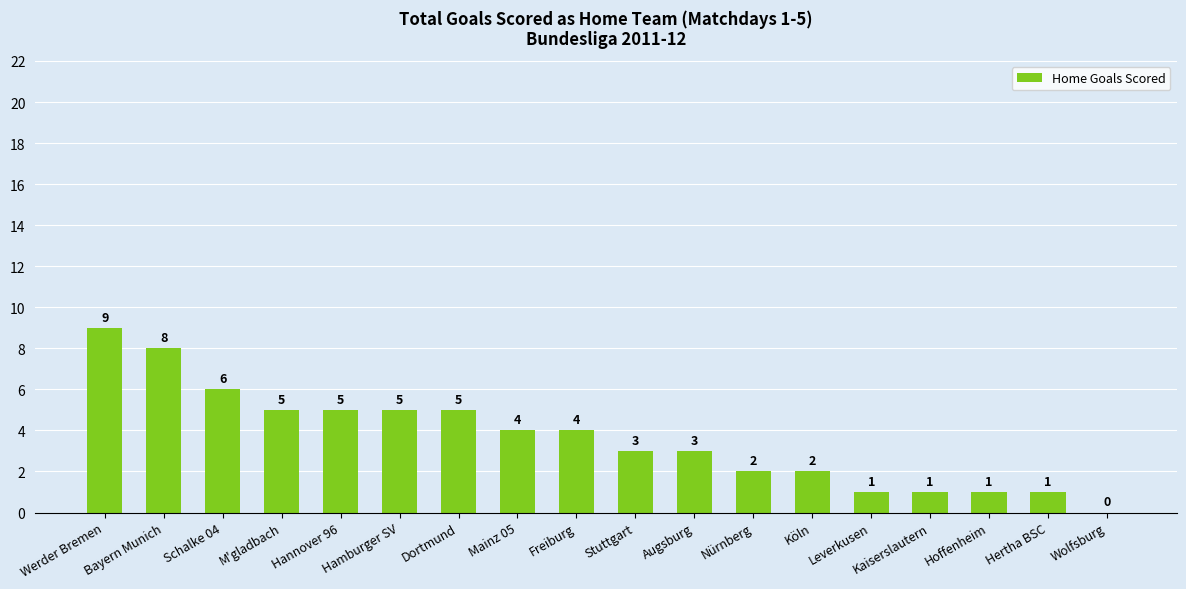

Which label corresponds to the largest value in the chart?

Werder Bremen